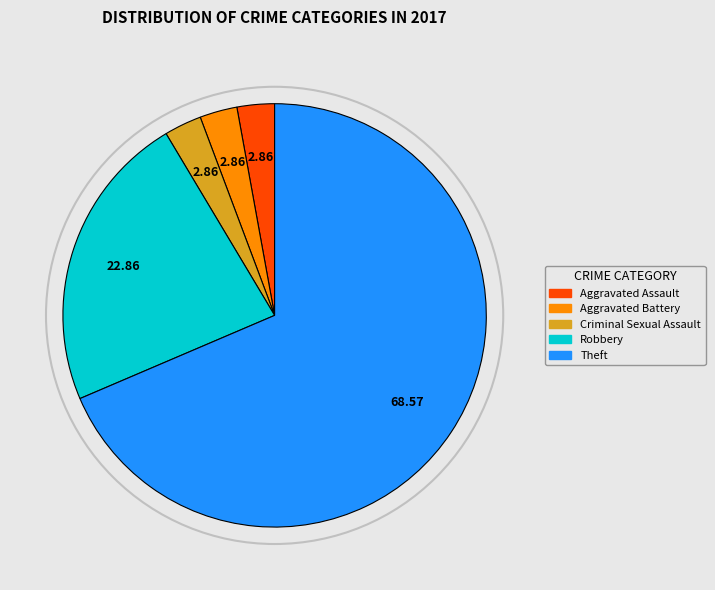

Is there a majority slice in this chart?

Yes